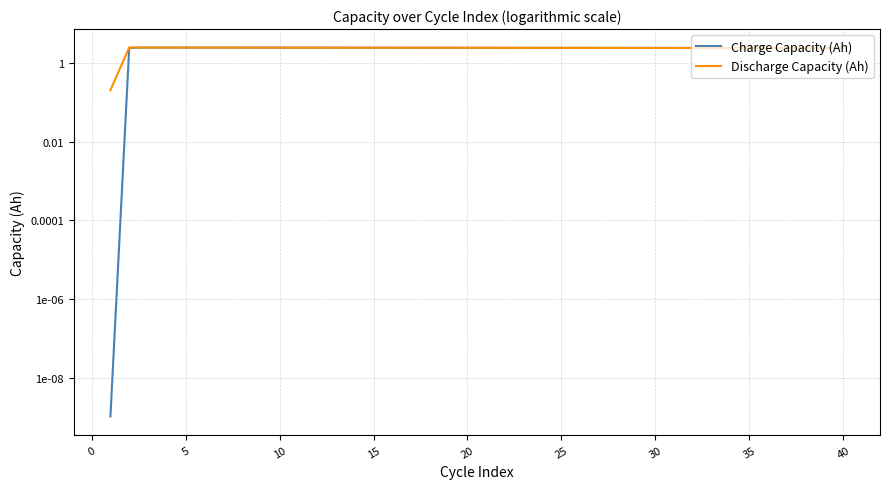

Reading left to right, what are all the values shown in this chart?

Charge Capacity (Ah): 0.0	2.4	2.4	2.4	2.4	2.4	2.4	2.4	2.4	2.4	2.4	2.4	2.4	2.4	2.4	2.4	2.4	2.4	2.4	2.4	2.4	2.4	2.4	2.4	2.4	2.4	2.4	2.4	2.4	2.4	2.4	2.4	2.4	2.4	2.4	2.4	2.4	2.4	2.4	2.4
Discharge Capacity (Ah): 0.2	2.4	2.4	2.4	2.4	2.4	2.4	2.4	2.4	2.4	2.4	2.4	2.4	2.4	2.4	2.4	2.4	2.4	2.4	2.4	2.4	2.4	2.4	2.4	2.4	2.4	2.4	2.4	2.4	2.4	2.4	2.4	2.4	2.4	2.4	2.4	2.4	2.4	2.4	2.4